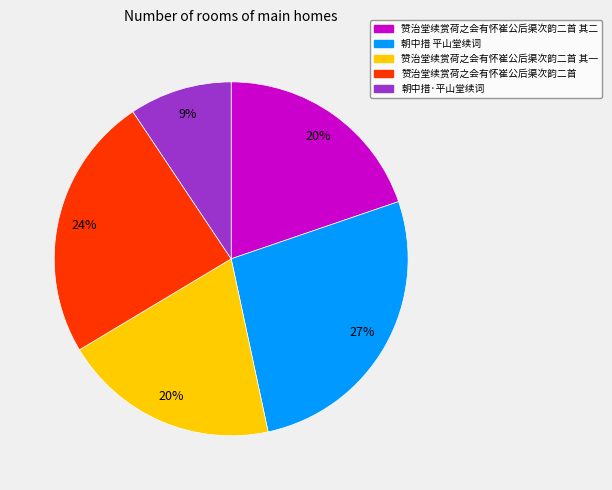

What is the smallest slice in the pie chart?

朝中措·平山堂续词